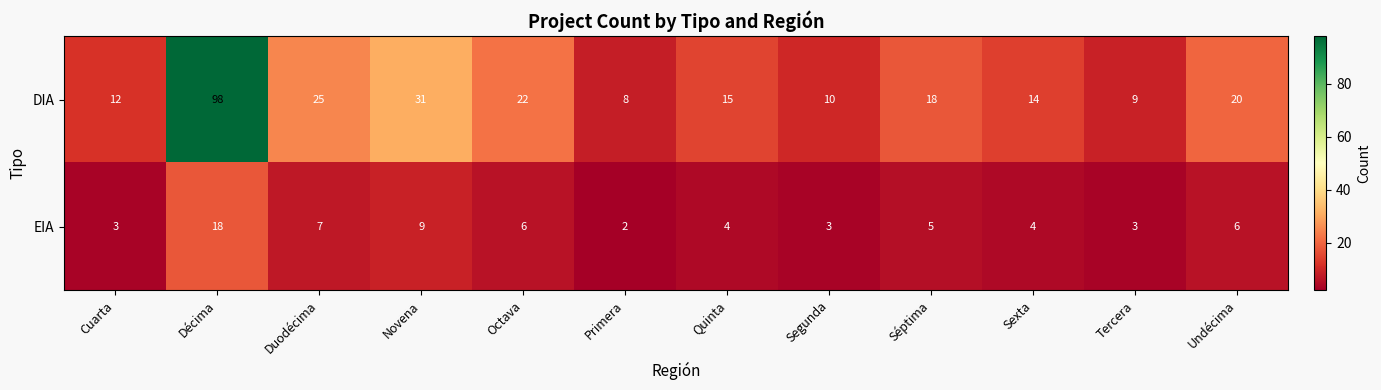

The value of DIA at Novena is 31. True or false?

True